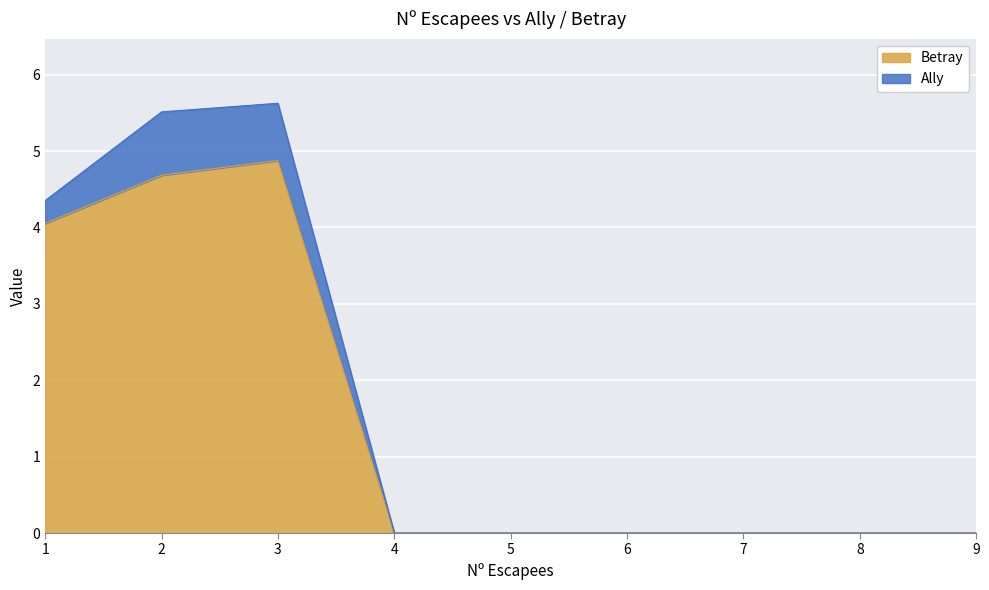

Rank the categories by value from lowest to highest.

4, 5, 6, 7, 8, 9, 1, 2, 3